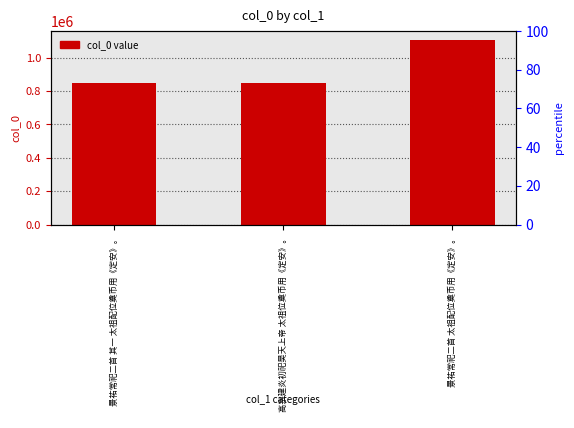

What is the label of the 1st bar from the left?

景祐常祀二首 其一 太祖配位奠币用《定安》。